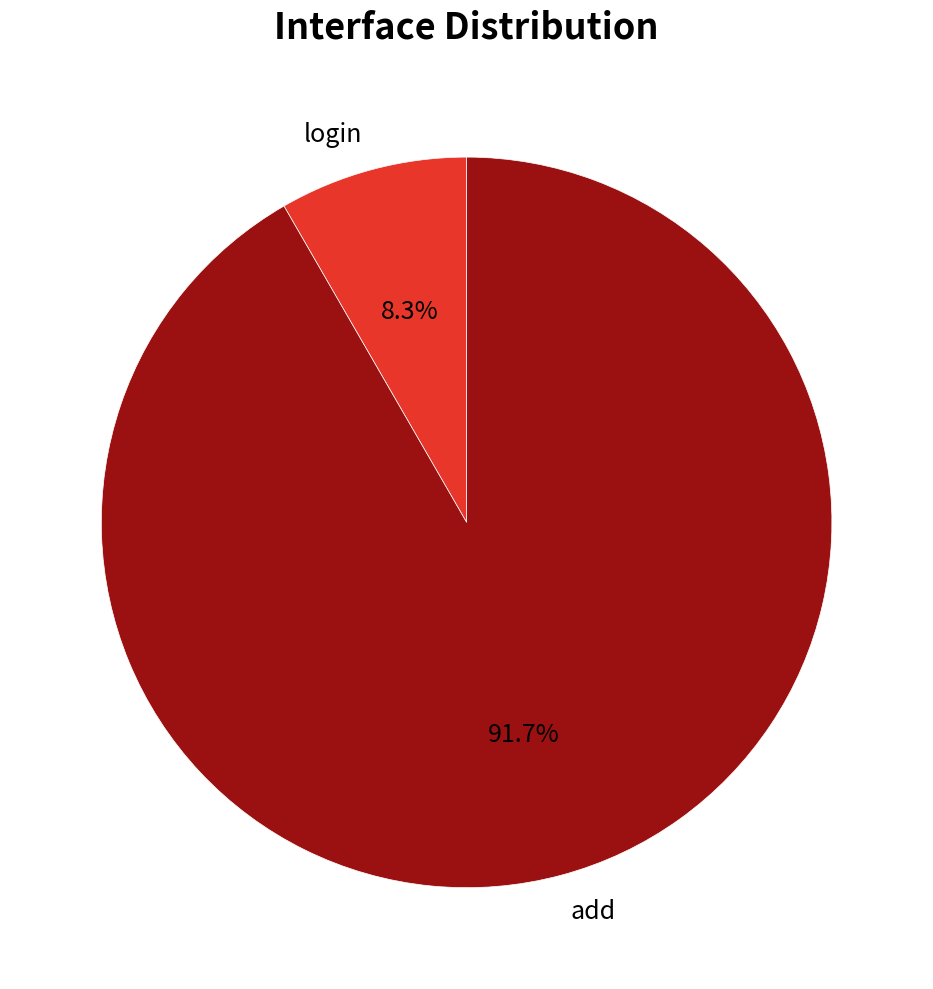

What percentage is the login slice, to the nearest percent?

8%